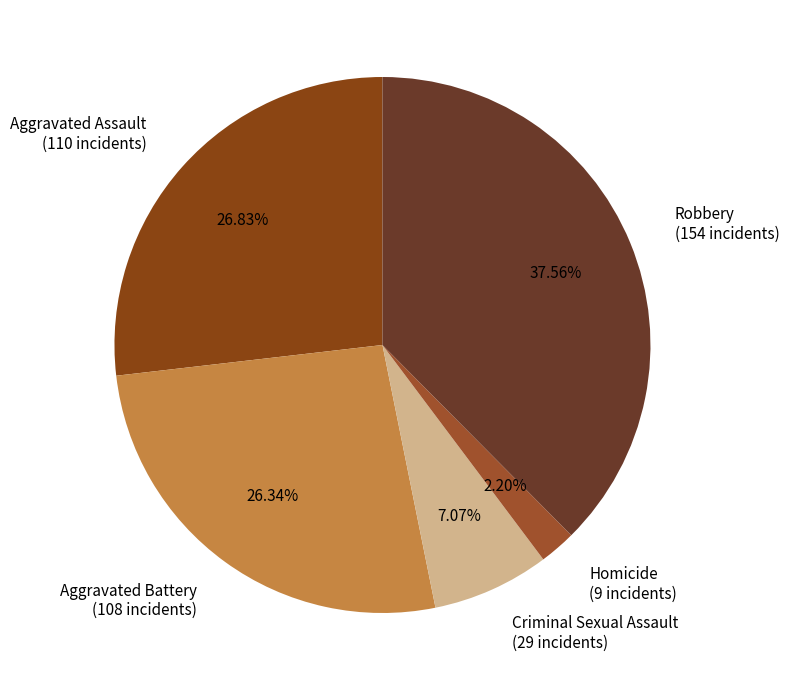

Count the number of slices in the pie.

5